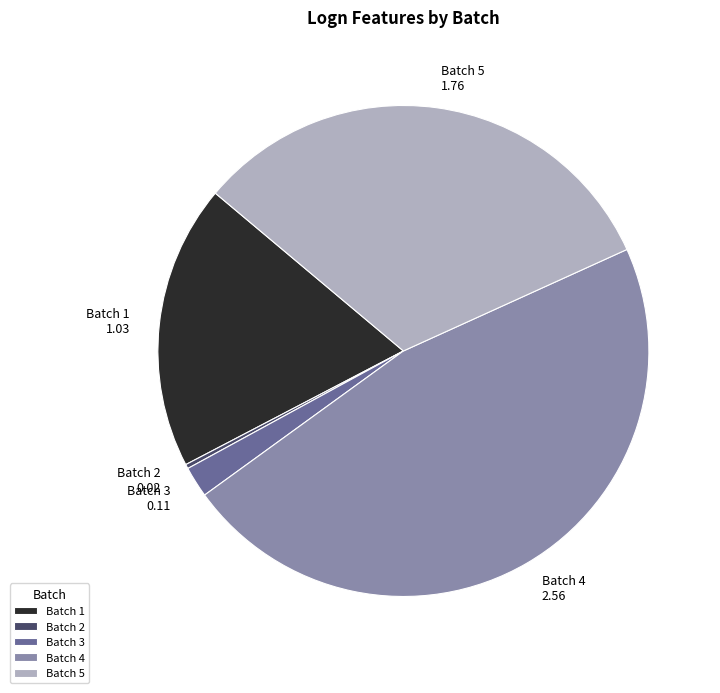

Do Batch 5 and Batch 2 together represent more than half of the pie?

No